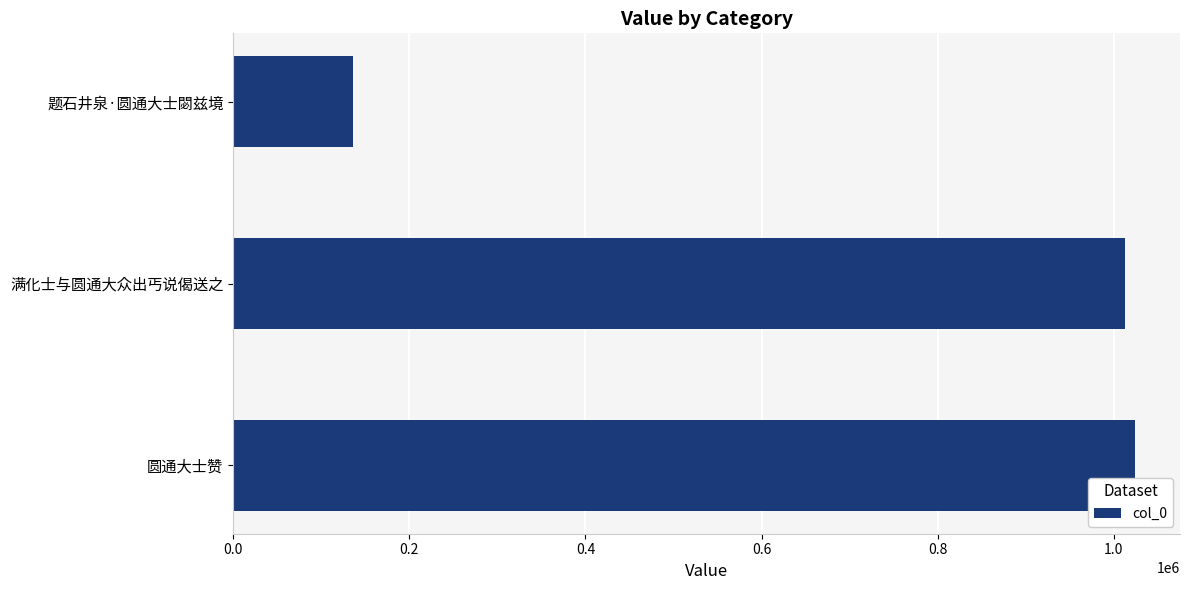

How many values are below 1012504?

1